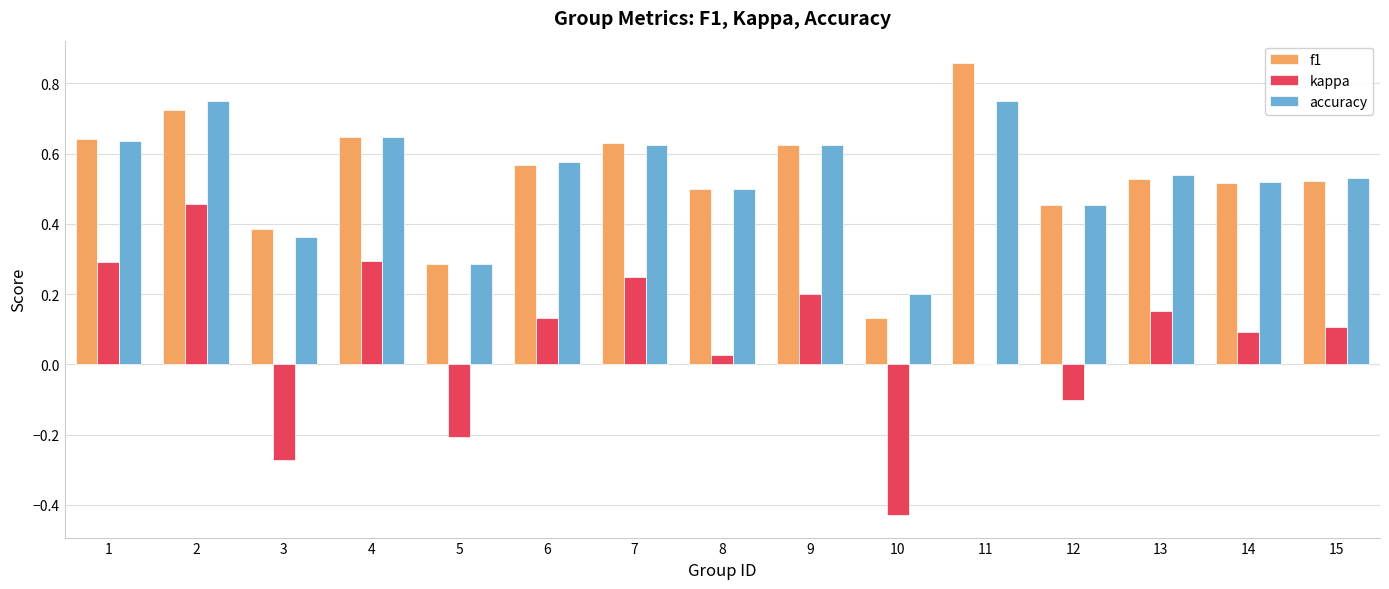

Which category has the highest value across all series?

11